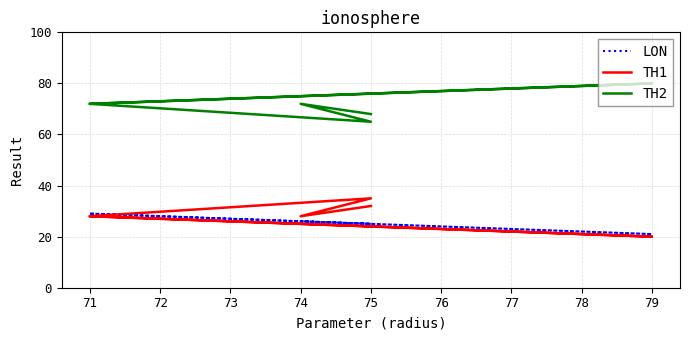

True or false: TH2 and LON cross at least once.

False